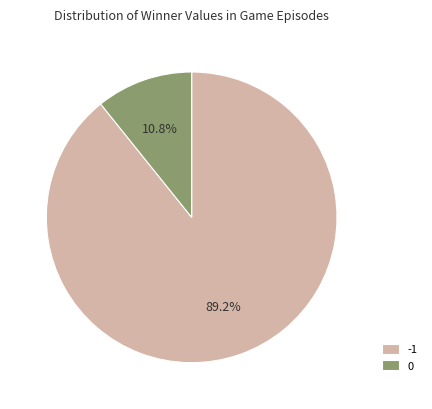

Is it true that 0 is 11% of the pie?

True